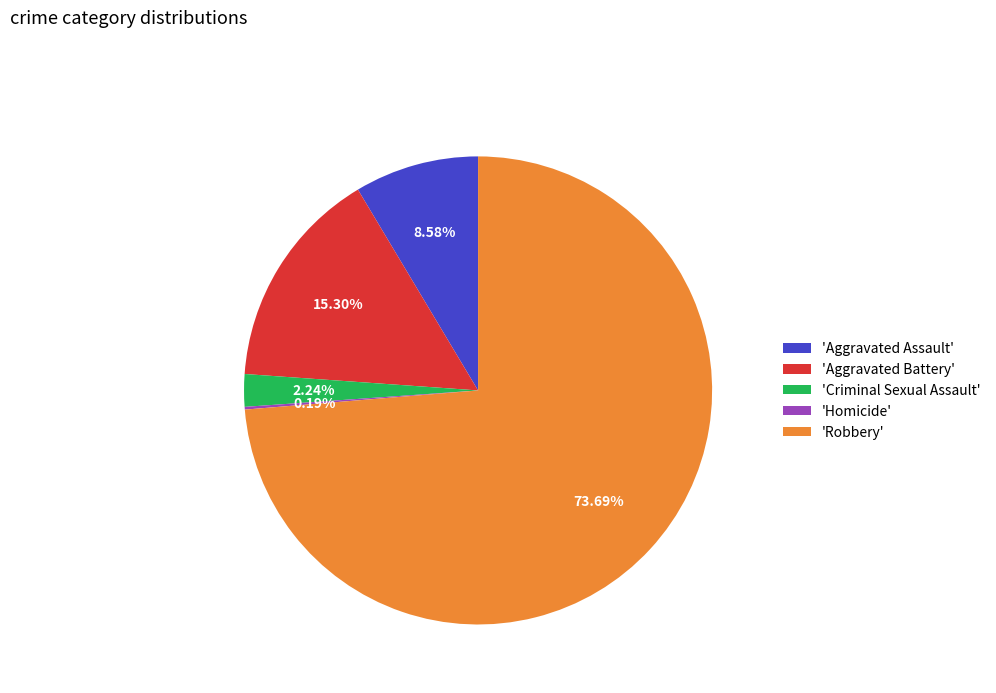

To the nearest percent, what is the difference between the largest and smallest slice percentages?

74%